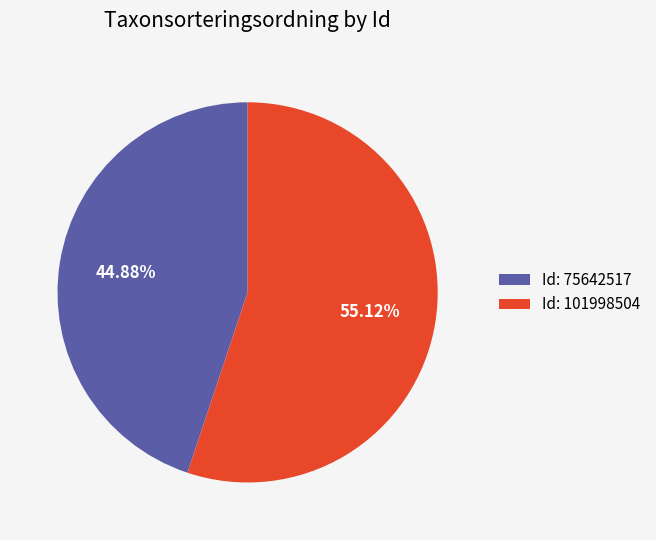

What is the largest slice in the pie chart?

Id: 101998504